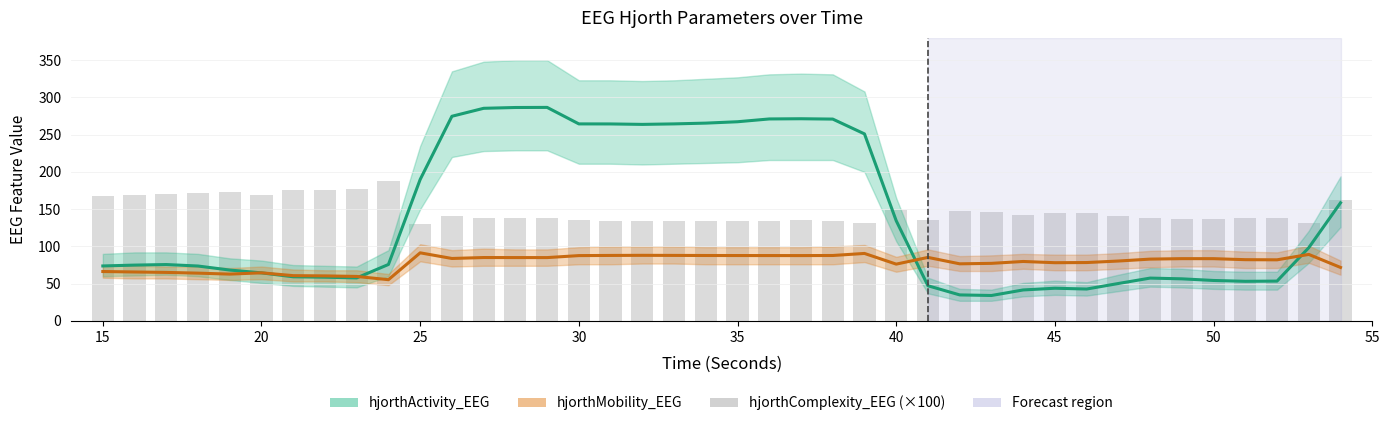

What is the sum of all hjorthMobility_EEG values?

3143.8